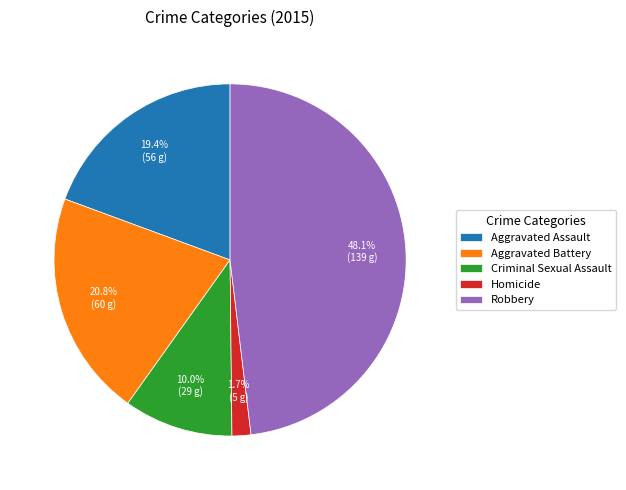

Approximately how many times larger is the value at Criminal Sexual Assault compared to Robbery?

0.2